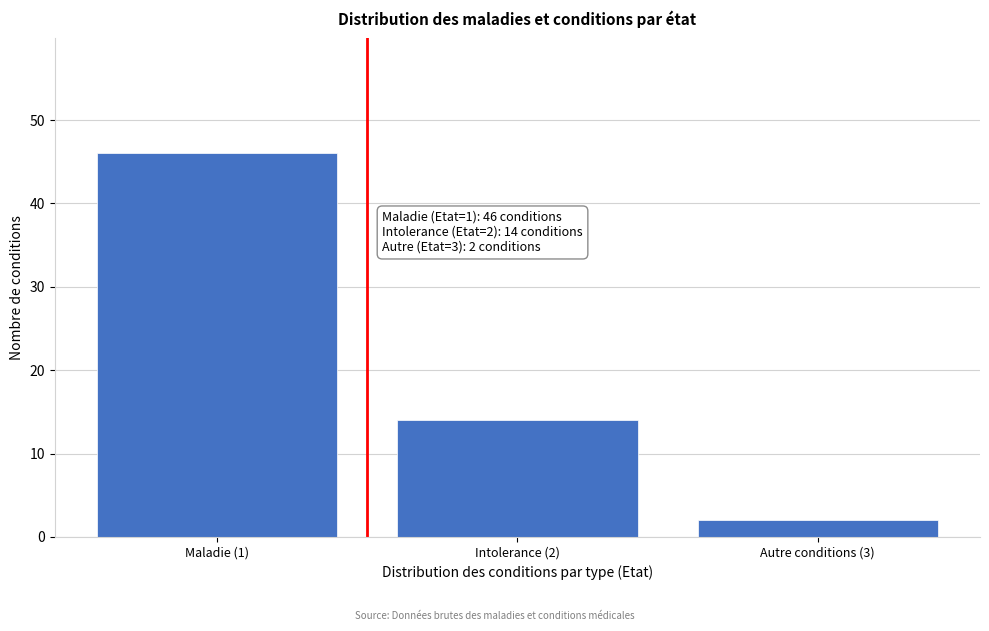

Reading left to right, extract all data points from this chart.

Maladie (1)=46	Intolerance (2)=14	Autre conditions (3)=2